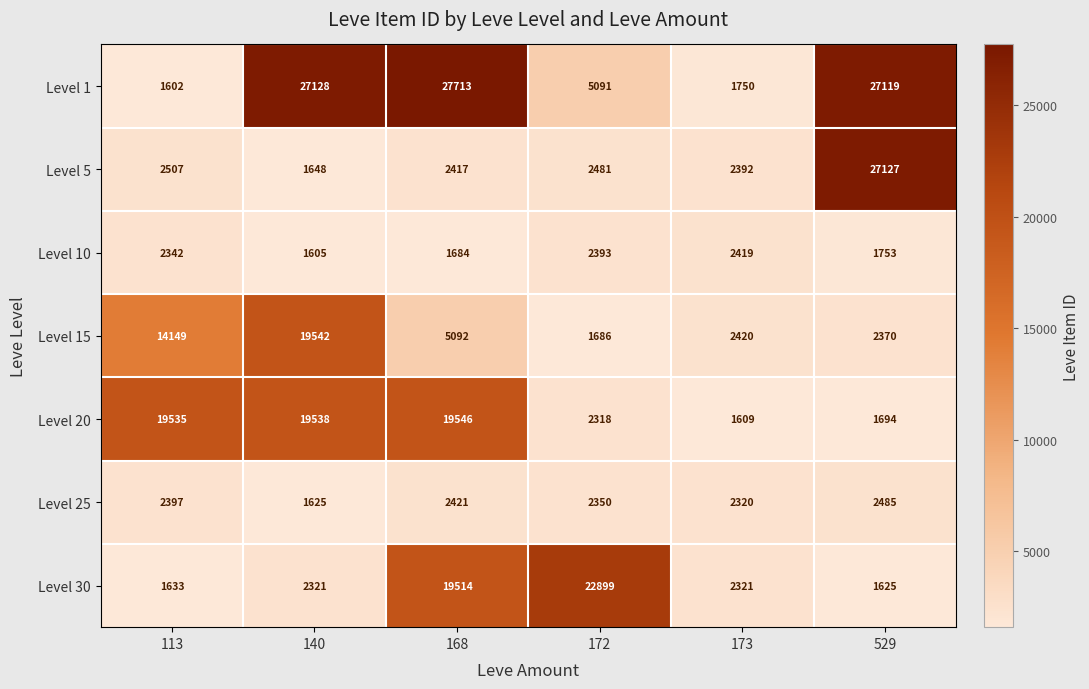

The Level 10 series shows 1582 at 172. True or false?

False